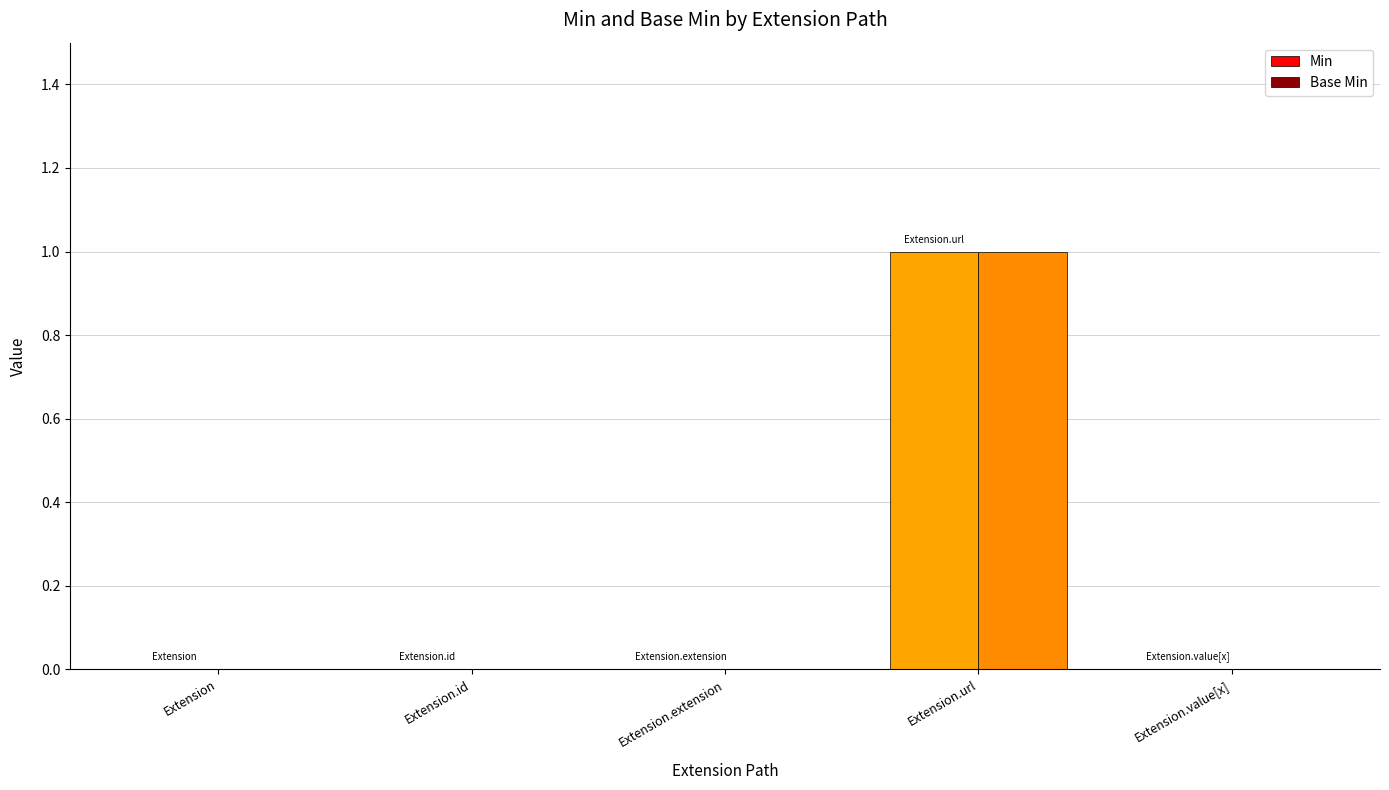

Which label corresponds to the largest value in the chart?

Extension.url